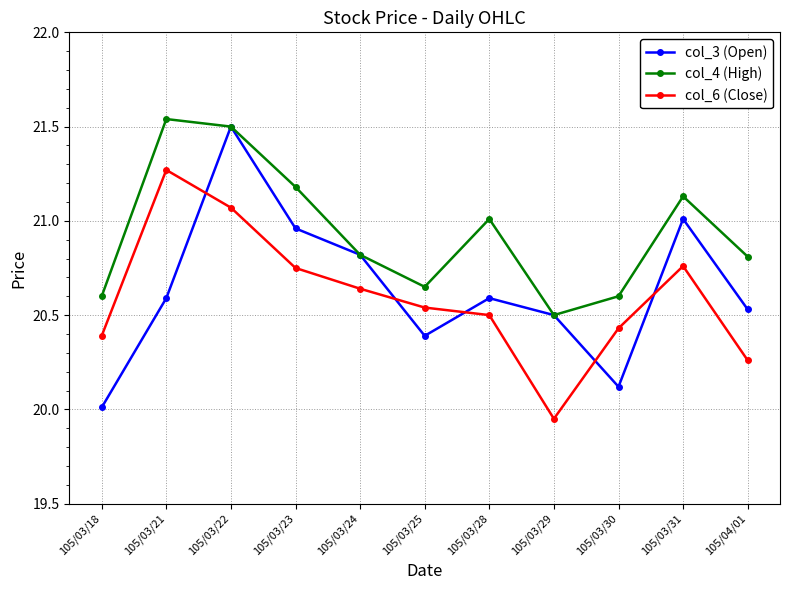

After their last crossing, which series has the higher values: col_3 (Open) or col_6 (Close)?

col_3 (Open)